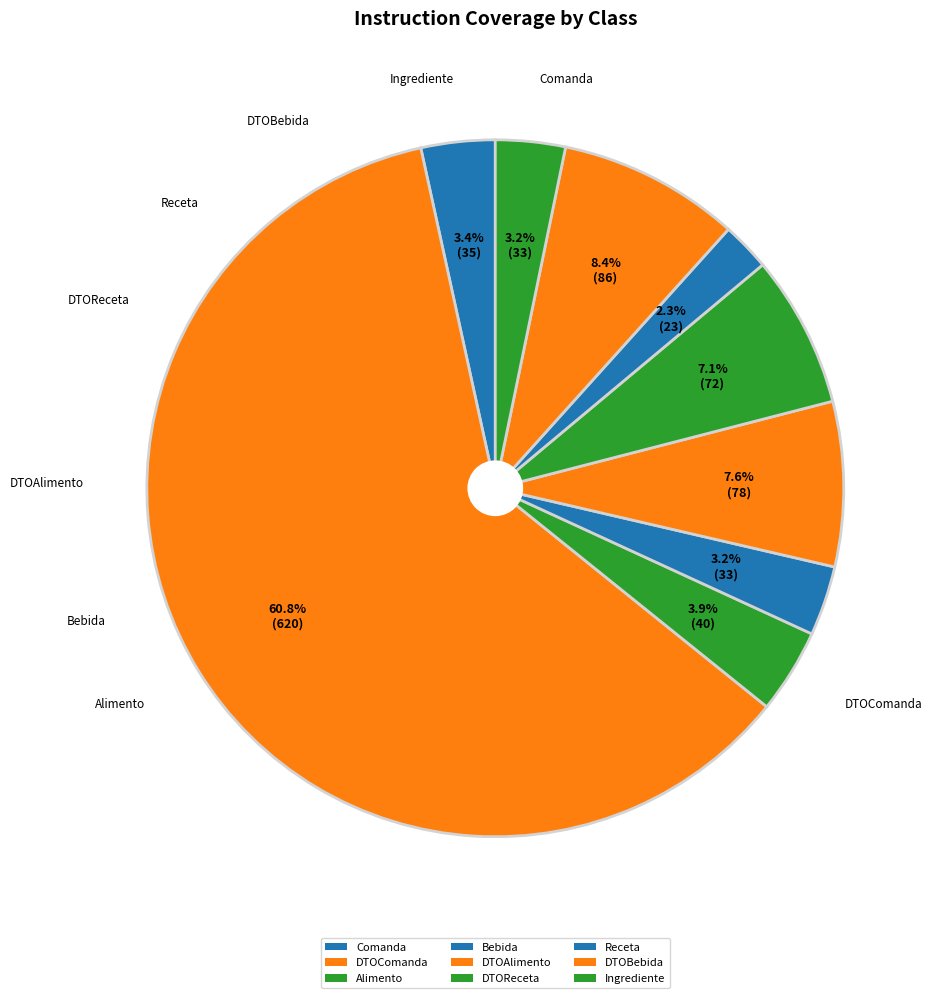

What is the ratio of the value at Bebida to the value at DTOAlimento?

0.4